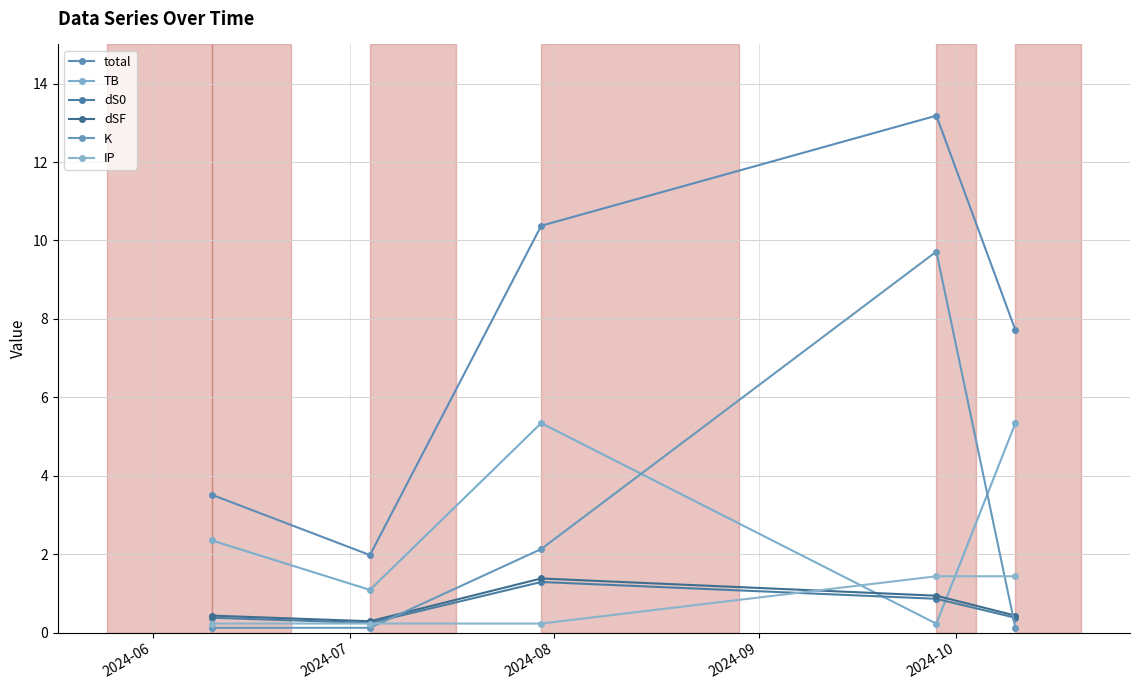

At which category is the sum across all series the highest?

2024-09